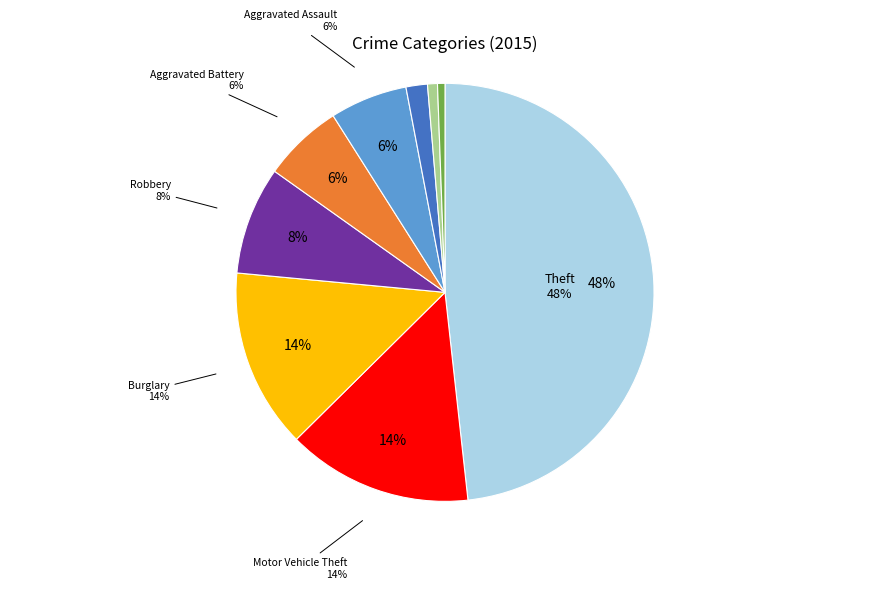

Is it true that Aggravated Assault is 6% of the pie?

True